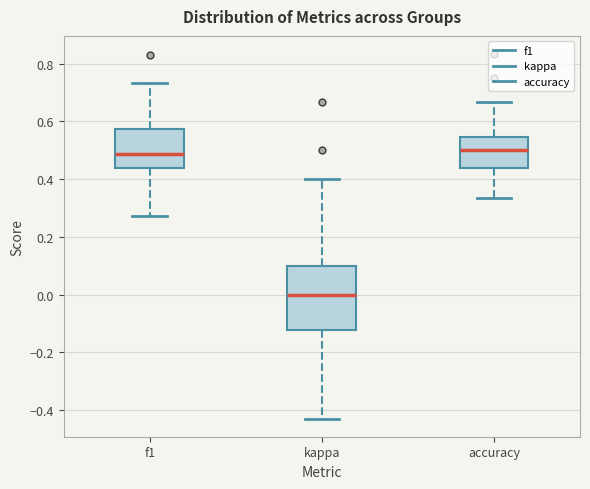

Reading left to right, transcribe this box plot: for each box, give where its median line is, the range the box spans, and where its two whiskers end, as read against the y-axis. The values are not printed on the chart, so give them approximately, as read against the axis.

f1: median 0.48, box 0.44 to 0.58, whiskers 0.28 to 0.74
kappa: median 0.00, box -0.12 to 0.10, whiskers -0.42 to 0.40
accuracy: median 0.50, box 0.44 to 0.54, whiskers 0.34 to 0.66